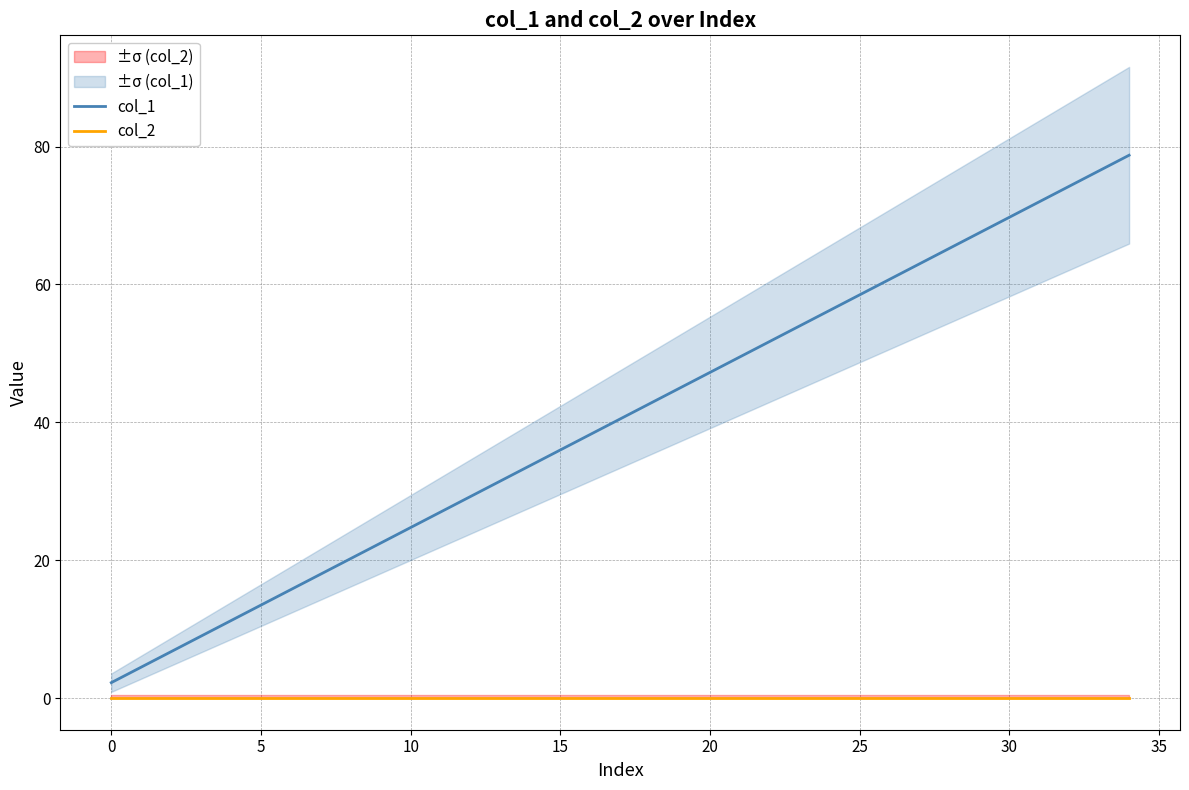

What is the highest value of the col_1 series?

78.8